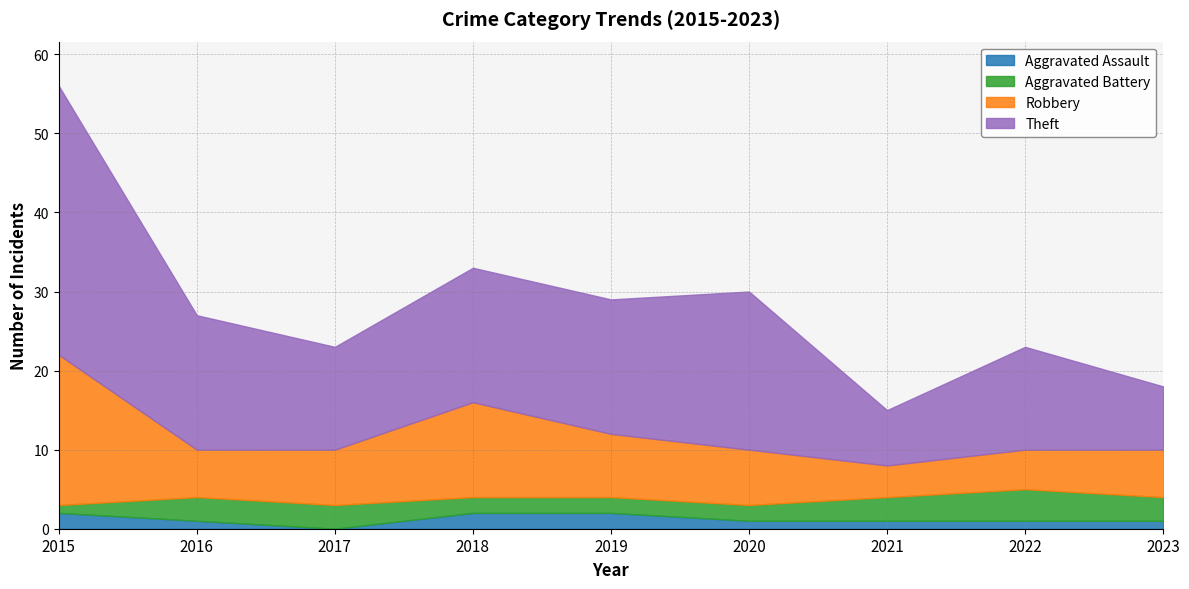

True or false: Robbery and Aggravated Assault cross at least once.

False